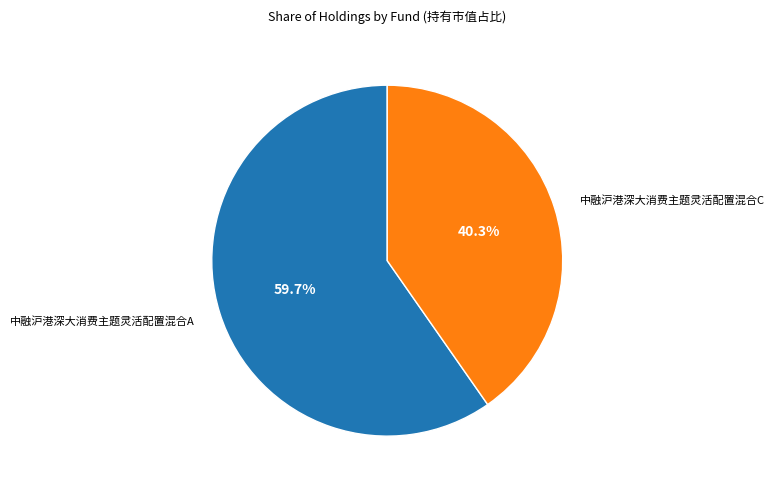

To the nearest percent, what is the combined percentage of 中融沪港深大消费主题灵活配置混合A and 中融沪港深大消费主题灵活配置混合C?

100%